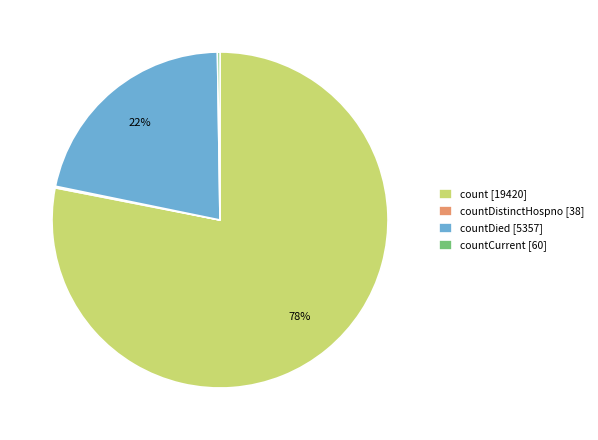

The count [19420] slice represents 78% of the pie. True or false?

True